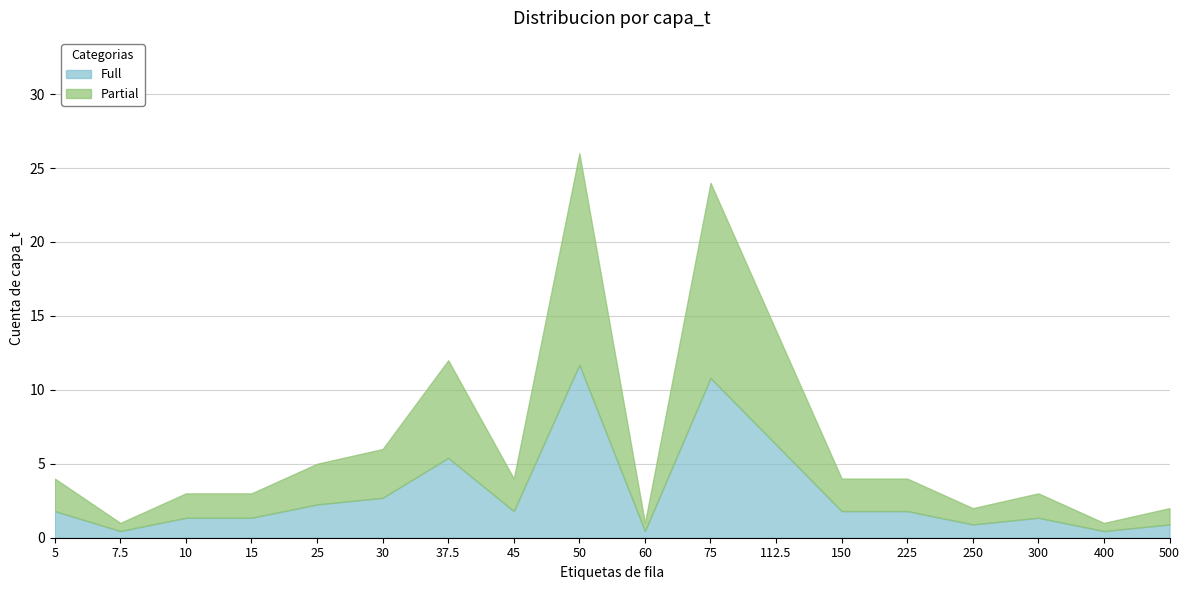

Which category has the lowest value across all series?

7.5